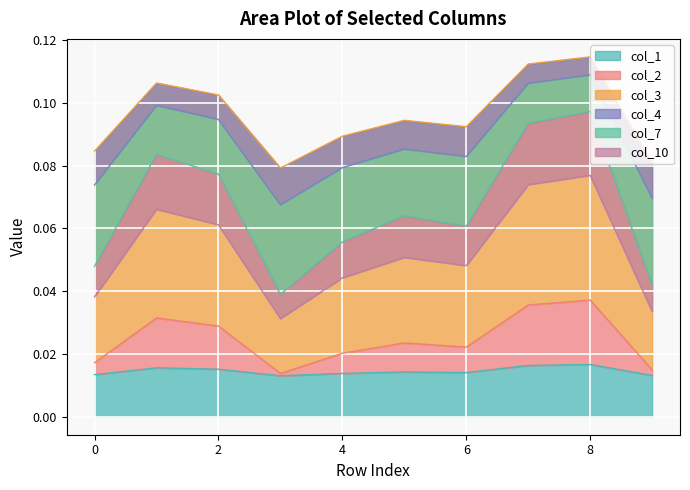

Between 9 and 7, which is larger?

7